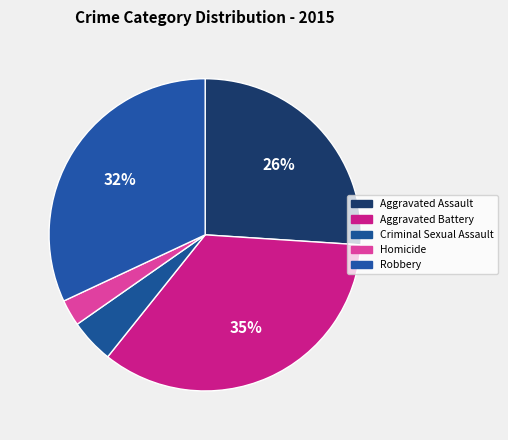

Which category has the biggest portion of the pie?

Aggravated Battery